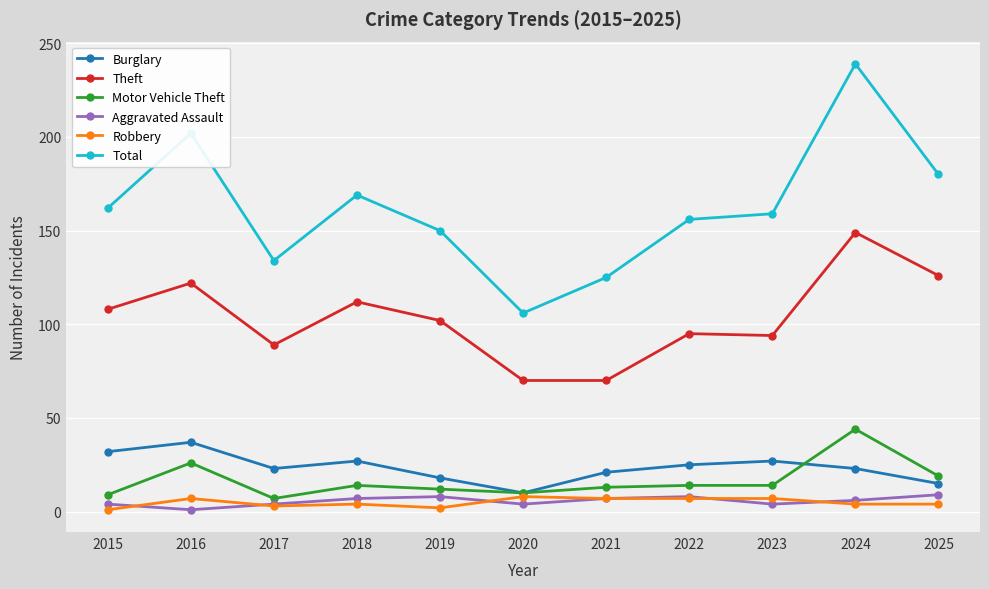

Which series has the largest total across all categories?

Total